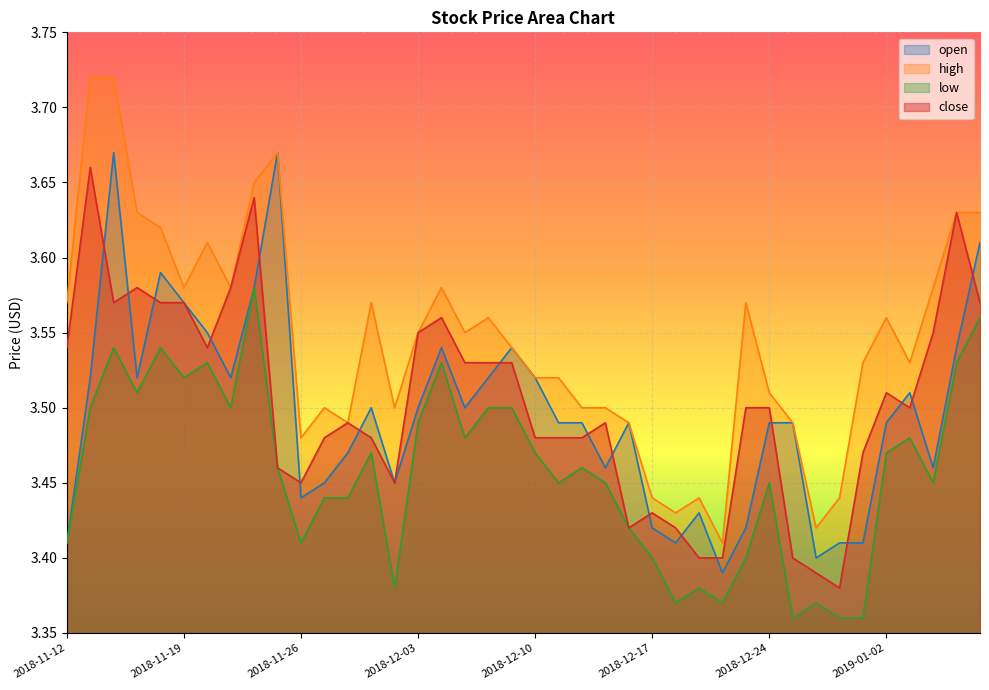

Reading right to left, extract all data points from this chart.

open: 2019-01-08=3.6	2019-01-07=3.5	2019-01-04=3.5	2019-01-03=3.5	2019-01-02=3.5	2018-12-28=3.4	2018-12-27=3.4	2018-12-26=3.4	2018-12-25=3.5	2018-12-24=3.5	2018-12-21=3.4	2018-12-20=3.4	2018-12-19=3.4	2018-12-18=3.4	2018-12-17=3.4	2018-12-14=3.5	2018-12-13=3.5	2018-12-12=3.5	2018-12-11=3.5	2018-12-10=3.5	2018-12-07=3.5	2018-12-06=3.5	2018-12-05=3.5	2018-12-04=3.5	2018-12-03=3.5	2018-11-30=3.5	2018-11-29=3.5	2018-11-28=3.5	2018-11-27=3.5	2018-11-26=3.4	2018-11-23=3.7	2018-11-22=3.6	2018-11-21=3.5	2018-11-20=3.5	2018-11-19=3.6	2018-11-16=3.6	2018-11-15=3.5	2018-11-14=3.7	2018-11-13=3.5	2018-11-12=3.4
high: 2019-01-08=3.6	2019-01-07=3.6	2019-01-04=3.6	2019-01-03=3.5	2019-01-02=3.6	2018-12-28=3.5	2018-12-27=3.4	2018-12-26=3.4	2018-12-25=3.5	2018-12-24=3.5	2018-12-21=3.6	2018-12-20=3.4	2018-12-19=3.4	2018-12-18=3.4	2018-12-17=3.4	2018-12-14=3.5	2018-12-13=3.5	2018-12-12=3.5	2018-12-11=3.5	2018-12-10=3.5	2018-12-07=3.5	2018-12-06=3.6	2018-12-05=3.5	2018-12-04=3.6	2018-12-03=3.5	2018-11-30=3.5	2018-11-29=3.6	2018-11-28=3.5	2018-11-27=3.5	2018-11-26=3.5	2018-11-23=3.7	2018-11-22=3.6	2018-11-21=3.6	2018-11-20=3.6	2018-11-19=3.6	2018-11-16=3.6	2018-11-15=3.6	2018-11-14=3.7	2018-11-13=3.7	2018-11-12=3.6
low: 2019-01-08=3.6	2019-01-07=3.5	2019-01-04=3.5	2019-01-03=3.5	2019-01-02=3.5	2018-12-28=3.4	2018-12-27=3.4	2018-12-26=3.4	2018-12-25=3.4	2018-12-24=3.5	2018-12-21=3.4	2018-12-20=3.4	2018-12-19=3.4	2018-12-18=3.4	2018-12-17=3.4	2018-12-14=3.4	2018-12-13=3.5	2018-12-12=3.5	2018-12-11=3.5	2018-12-10=3.5	2018-12-07=3.5	2018-12-06=3.5	2018-12-05=3.5	2018-12-04=3.5	2018-12-03=3.5	2018-11-30=3.4	2018-11-29=3.5	2018-11-28=3.4	2018-11-27=3.4	2018-11-26=3.4	2018-11-23=3.5	2018-11-22=3.6	2018-11-21=3.5	2018-11-20=3.5	2018-11-19=3.5	2018-11-16=3.5	2018-11-15=3.5	2018-11-14=3.5	2018-11-13=3.5	2018-11-12=3.4
close: 2019-01-08=3.6	2019-01-07=3.6	2019-01-04=3.5	2019-01-03=3.5	2019-01-02=3.5	2018-12-28=3.5	2018-12-27=3.4	2018-12-26=3.4	2018-12-25=3.4	2018-12-24=3.5	2018-12-21=3.5	2018-12-20=3.4	2018-12-19=3.4	2018-12-18=3.4	2018-12-17=3.4	2018-12-14=3.4	2018-12-13=3.5	2018-12-12=3.5	2018-12-11=3.5	2018-12-10=3.5	2018-12-07=3.5	2018-12-06=3.5	2018-12-05=3.5	2018-12-04=3.6	2018-12-03=3.5	2018-11-30=3.5	2018-11-29=3.5	2018-11-28=3.5	2018-11-27=3.5	2018-11-26=3.5	2018-11-23=3.5	2018-11-22=3.6	2018-11-21=3.6	2018-11-20=3.5	2018-11-19=3.6	2018-11-16=3.6	2018-11-15=3.6	2018-11-14=3.6	2018-11-13=3.7	2018-11-12=3.5